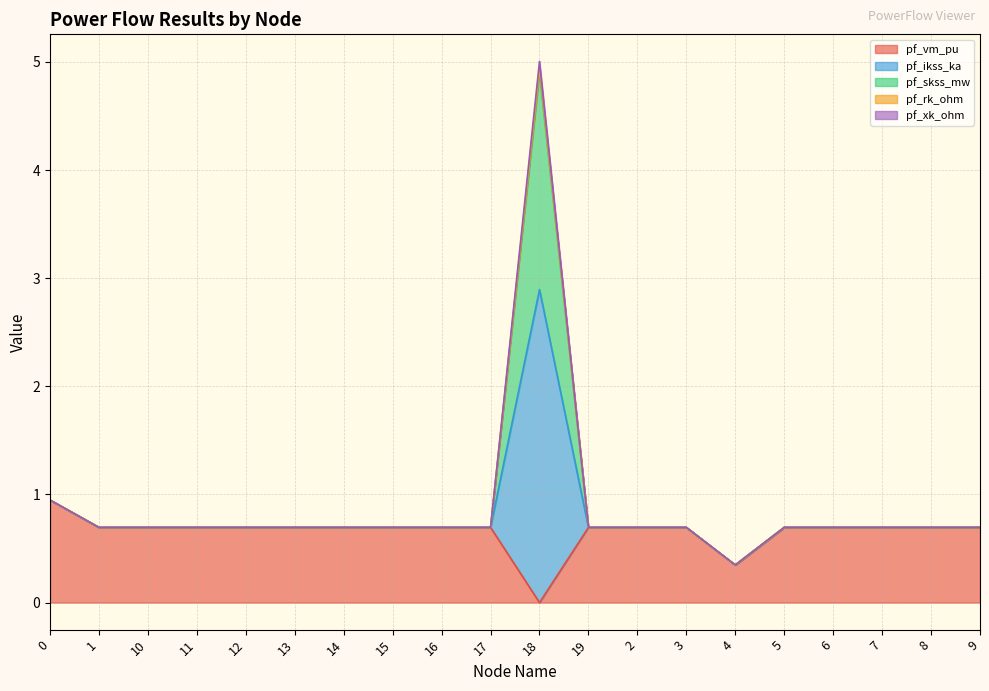

At 0, list the series in order from largest to smallest.

pf_vm_pu, pf_ikss_ka, pf_skss_mw, pf_rk_ohm, pf_xk_ohm